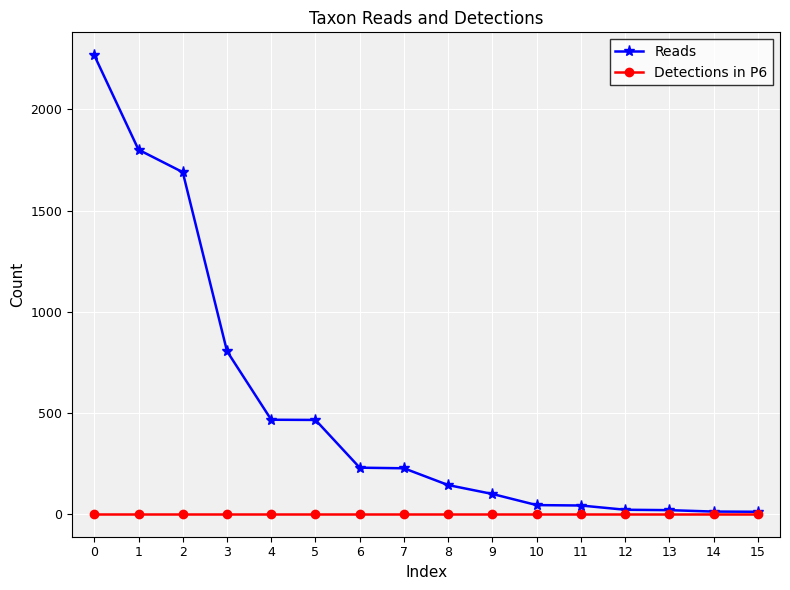

What is the maximum value for Reads?

2268